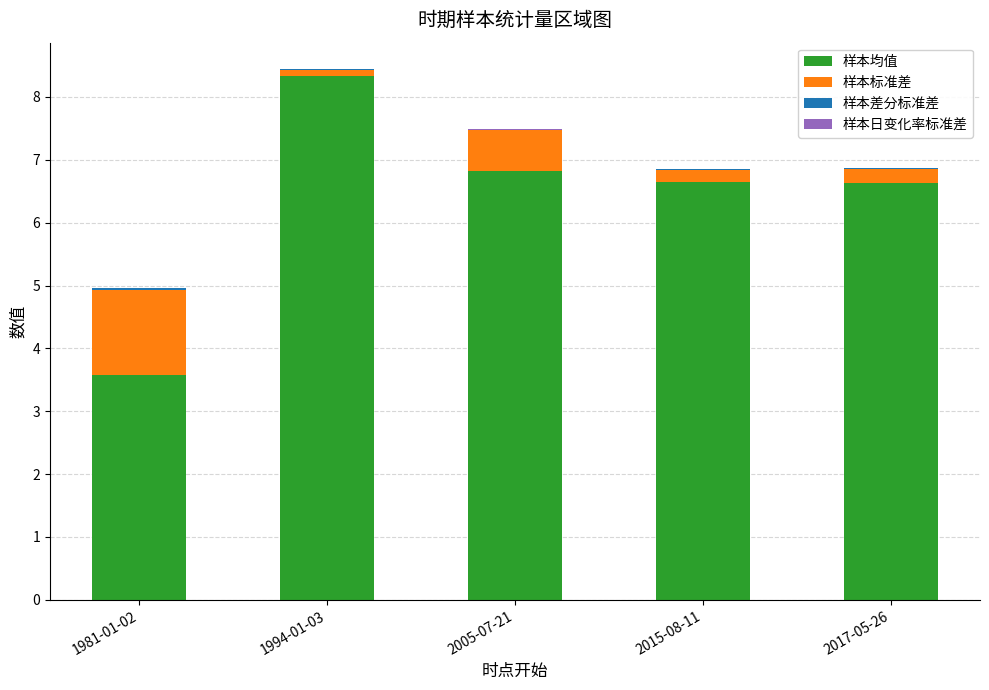

At which category is the sum across all series the highest?

1994-01-03